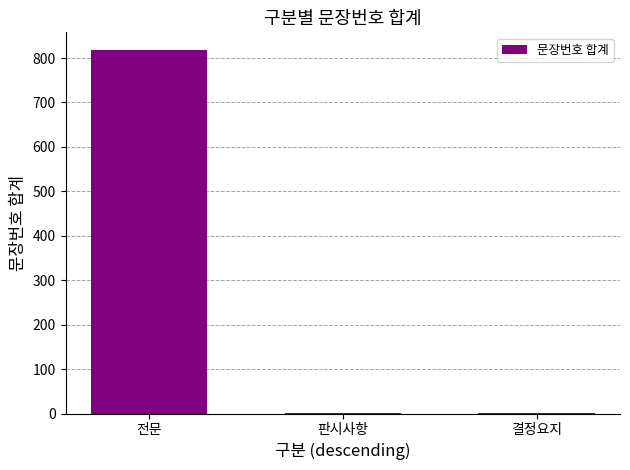

True or false: the data shows 817 at 전문.

True